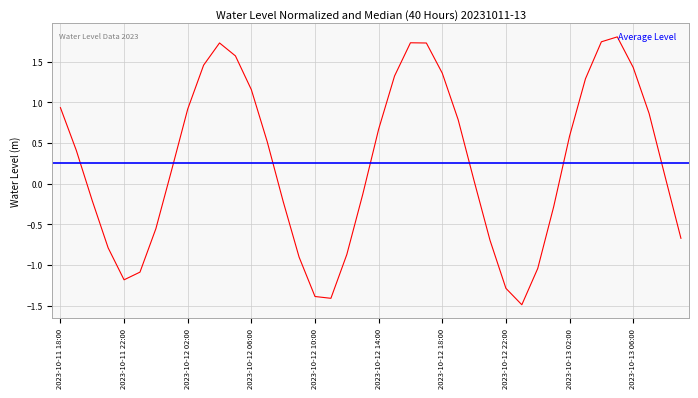

True or false: the data shows -0.3 at 2023-10-11 22:00.

False